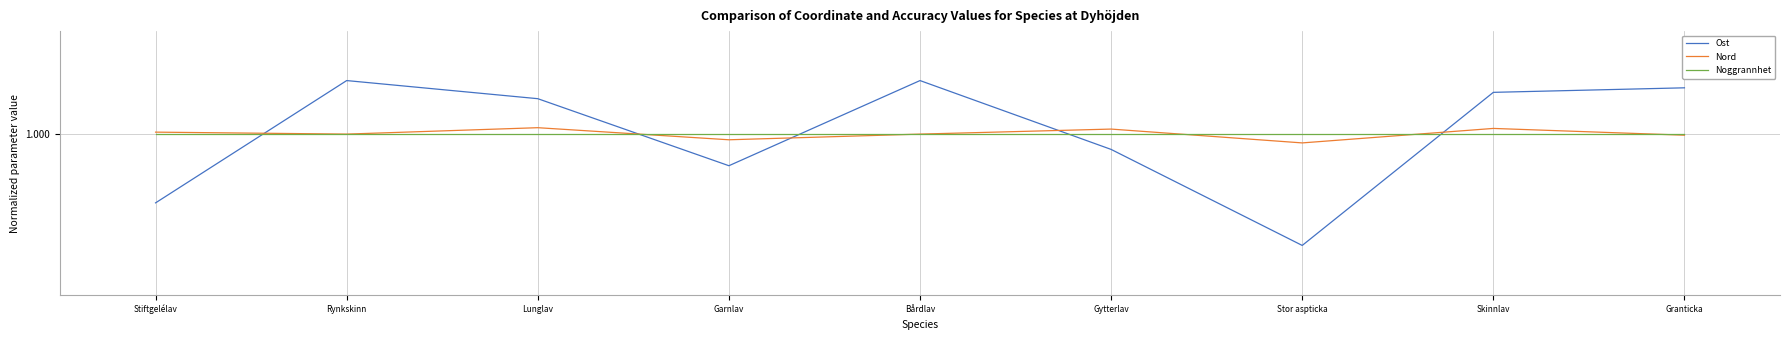

Which label corresponds to the smallest value in the chart?

Stor aspticka